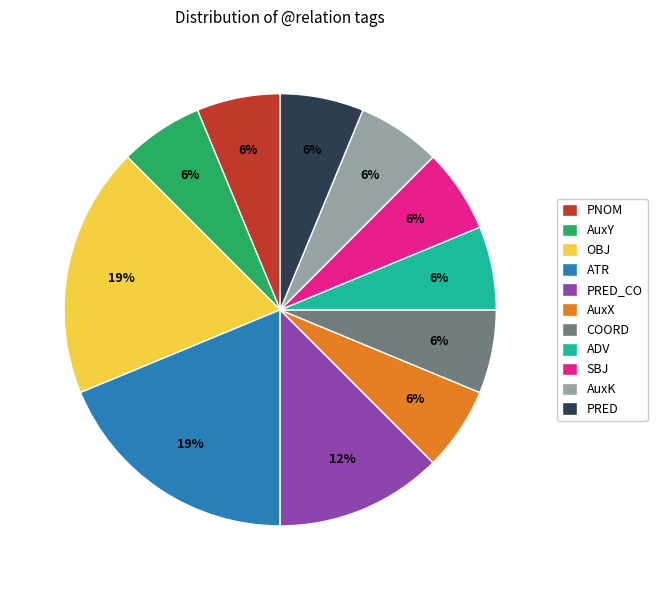

Do SBJ and PRED_CO together represent more than half of the pie?

No